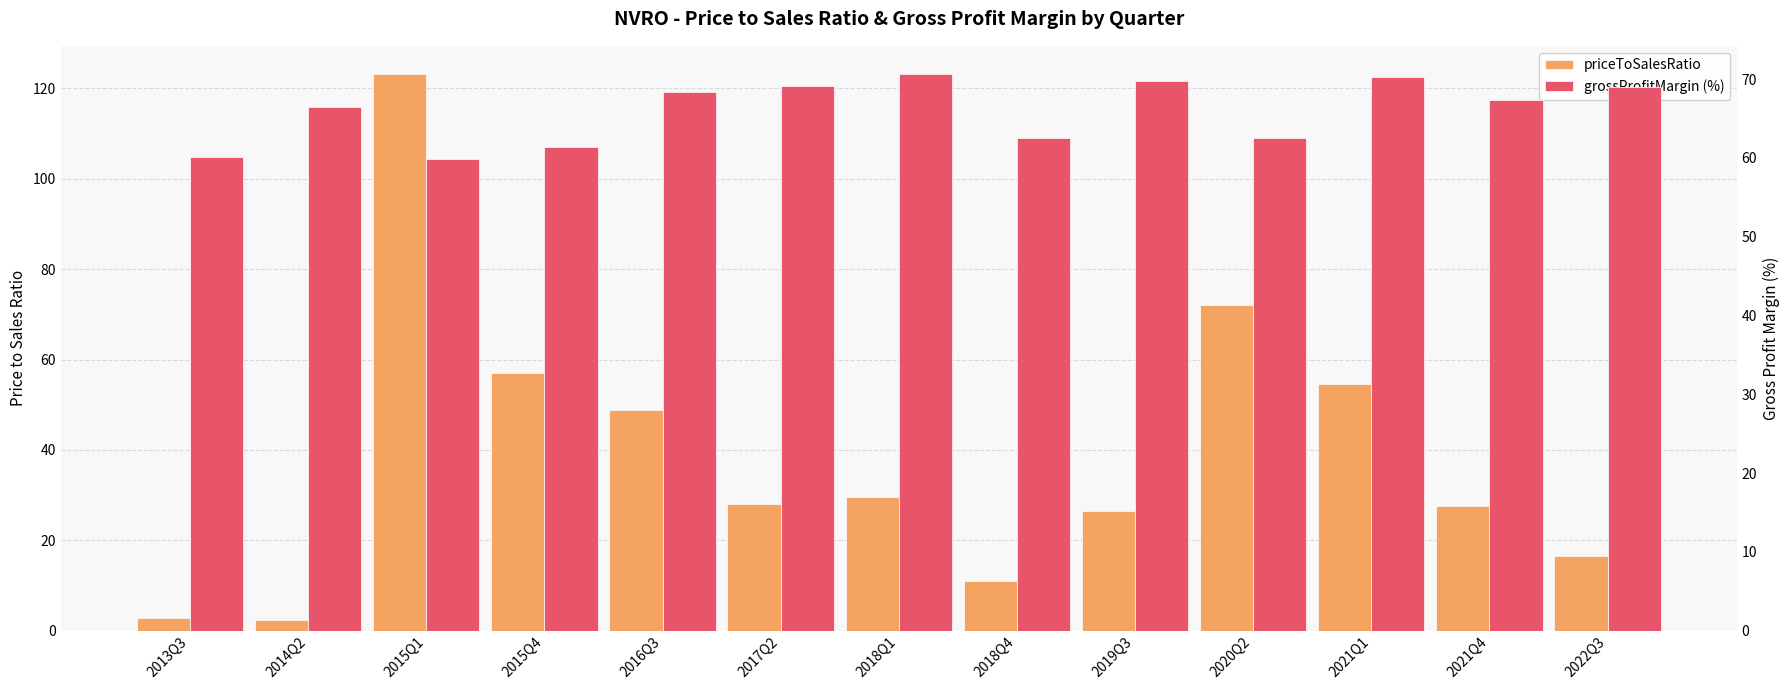

Rank the categories by grossProfitMargin (%) value from lowest to highest.

2015Q1, 2013Q3, 2015Q4, 2018Q4, 2020Q2, 2014Q2, 2021Q4, 2016Q3, 2022Q3, 2017Q2, 2019Q3, 2021Q1, 2018Q1